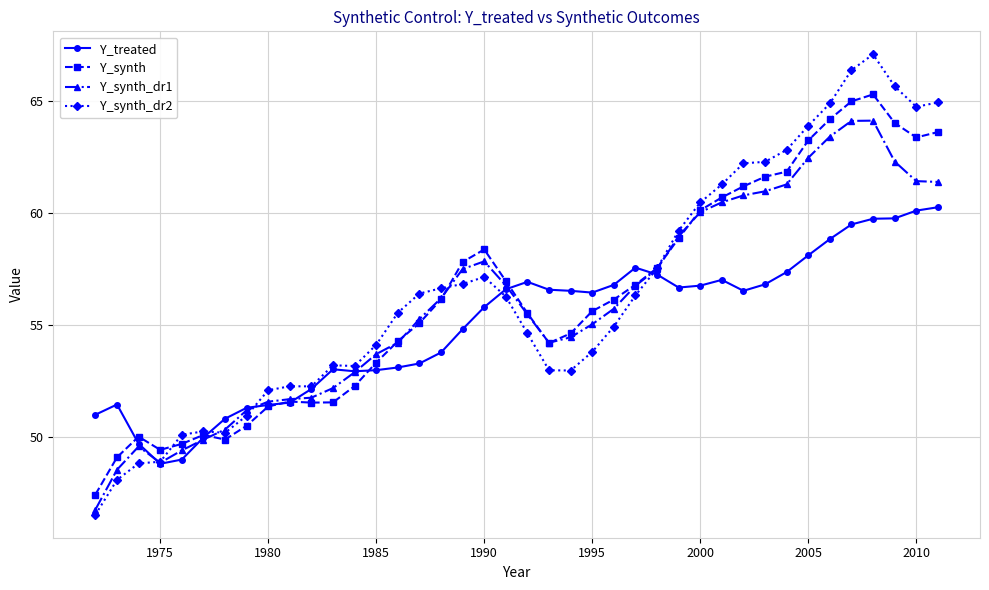

What is the minimum value for Y_synth_dr2?

46.5